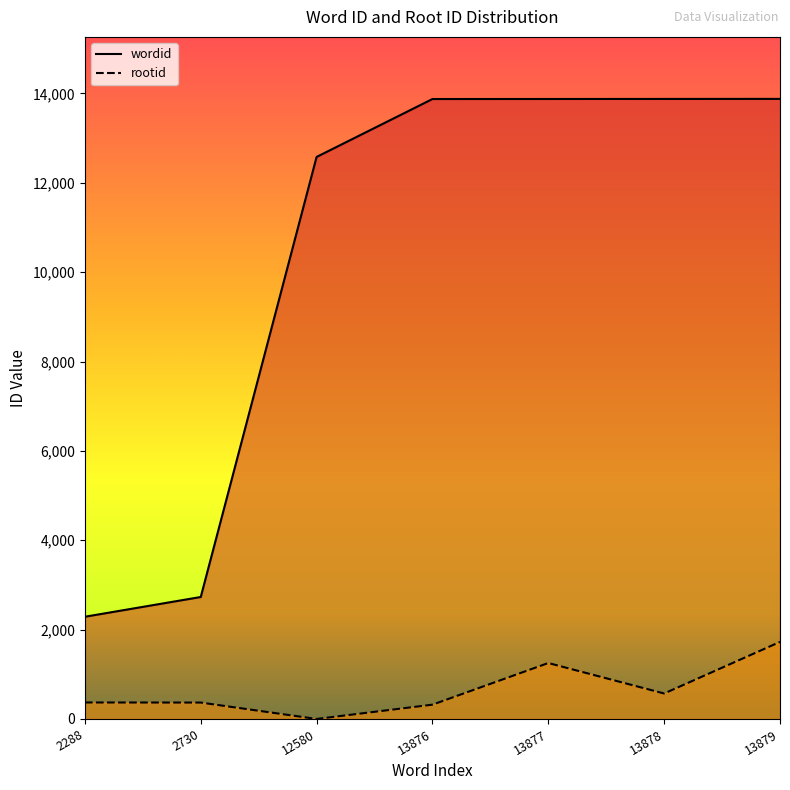

How many categories are shown in the chart?

7